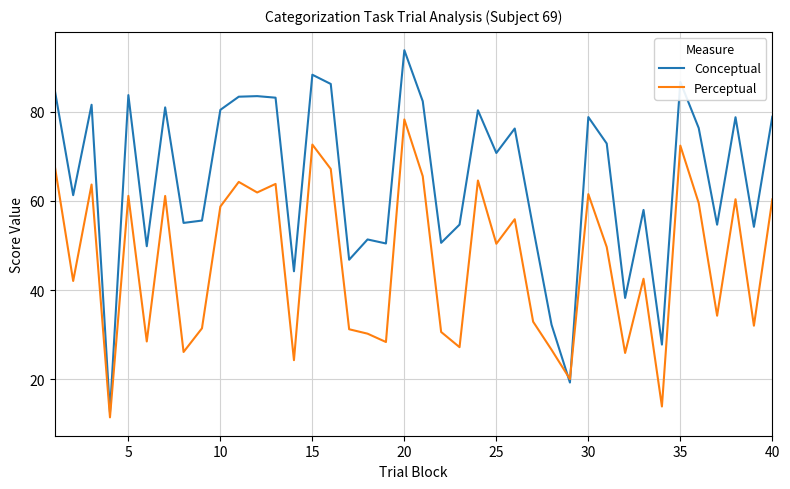

Which series has the widest spread of values?

Conceptual